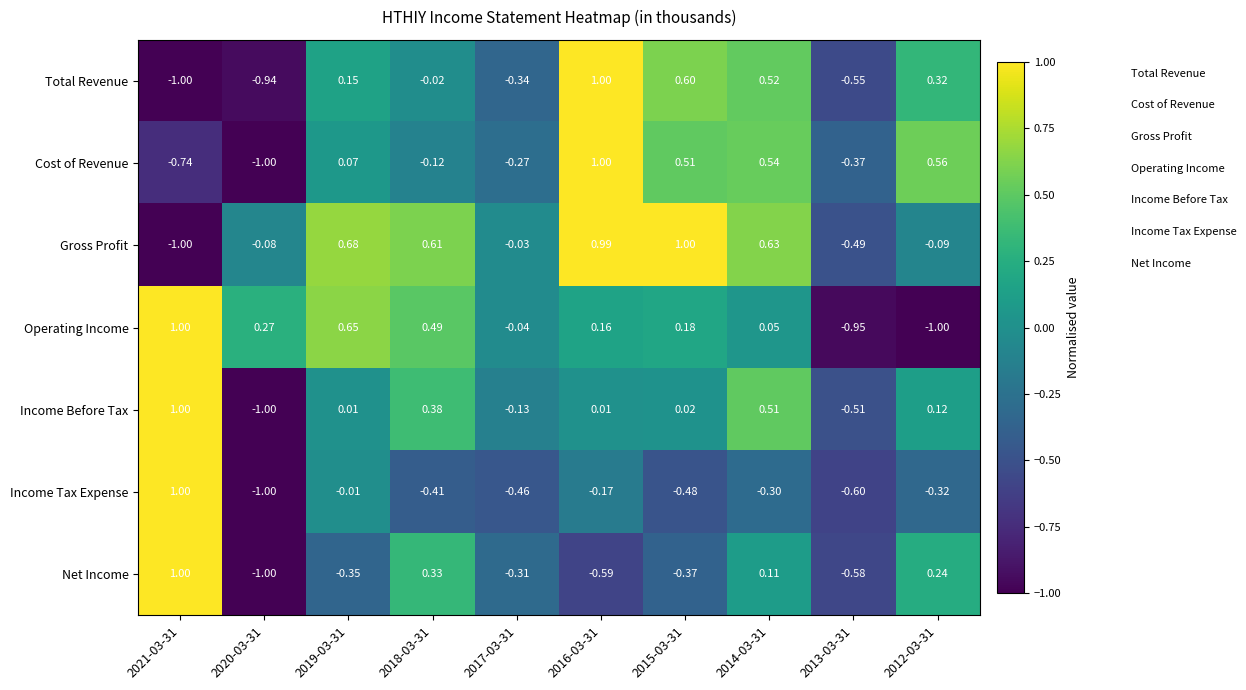

Which series has the largest total across all categories?

Gross Profit